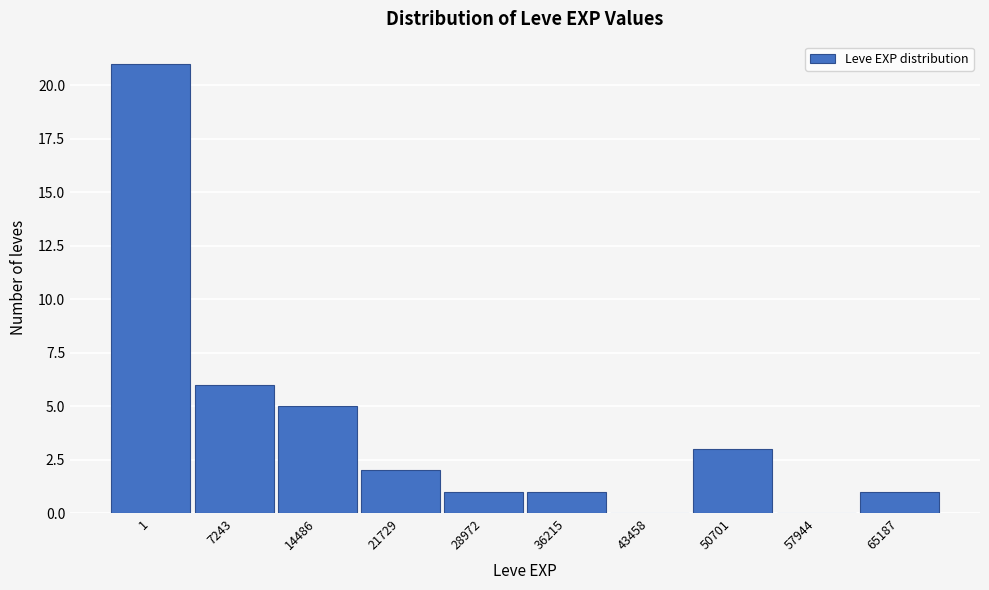

Reading left to right, what are all the values shown in this chart?

1=21	7243=6	14486=5	21729=2	28972=1	36215=1	43458=0	50701=3	57944=0	65187=1